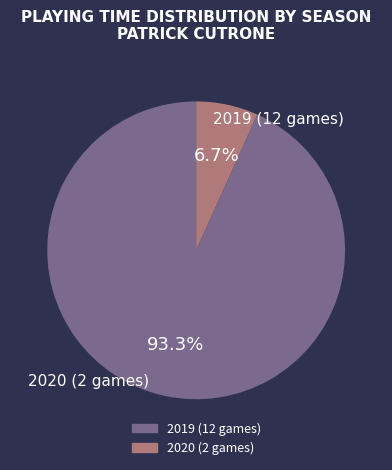

Which category has the smallest portion of the pie?

2020 (2 games)